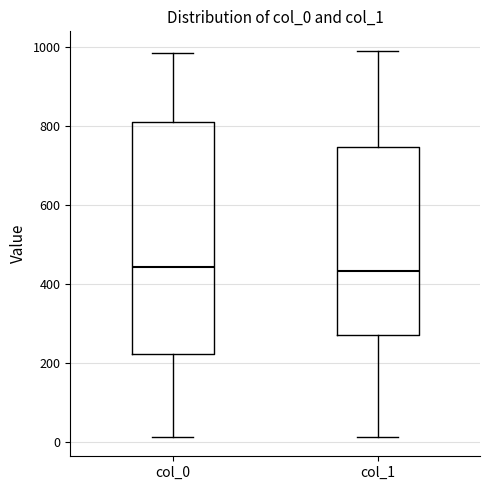

Where does the upper whisker of the box for col_1 end on the y-axis? The values are not printed on the chart, so give them approximately, as read against the axis.

1000